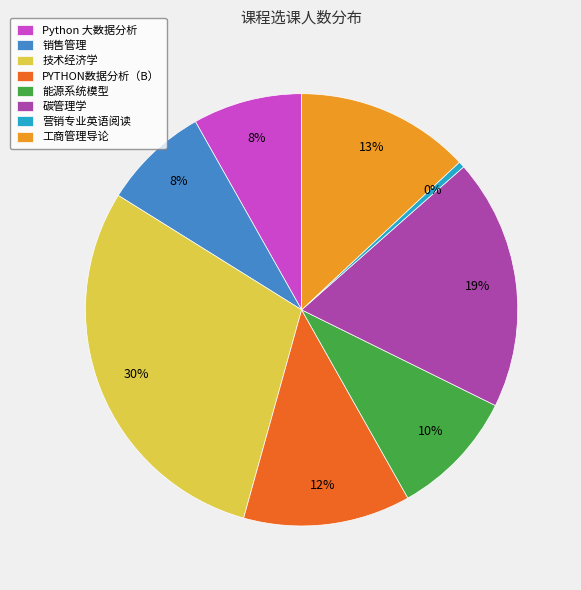

Approximately how many times larger is the value at 销售管理 compared to Python 大数据分析?

1.0